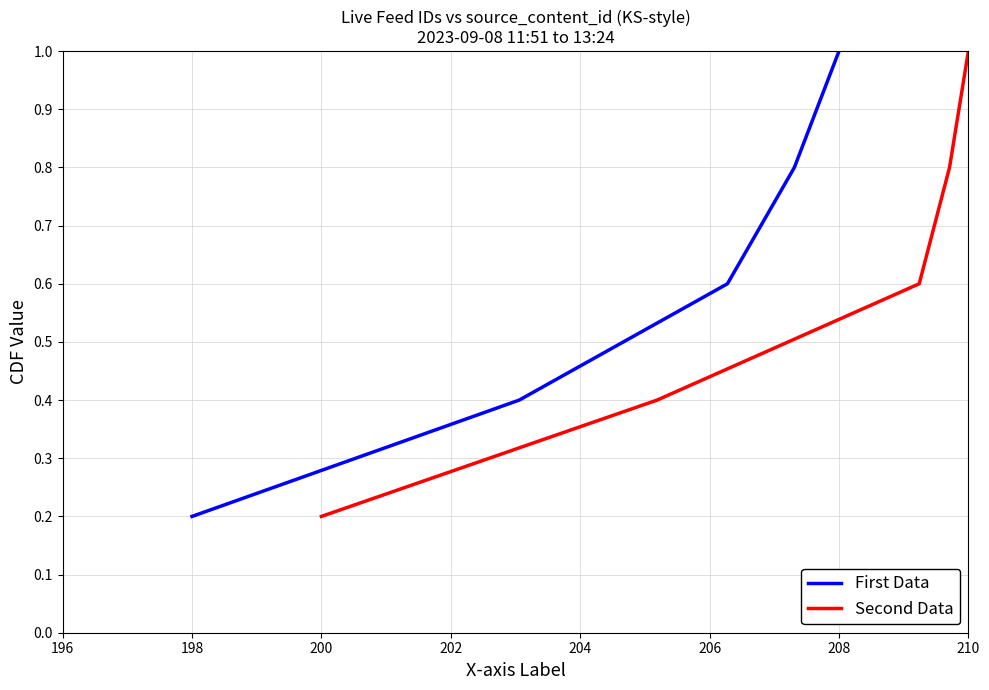

Where is First Data nearest to the value 0?

198